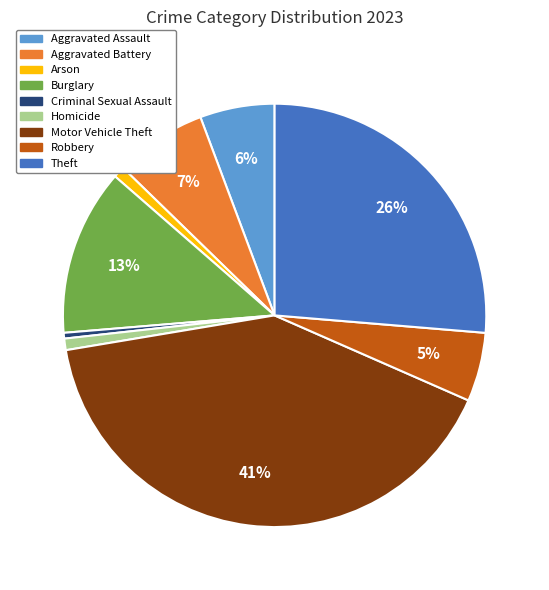

Does Criminal Sexual Assault account for over 50% of the chart?

No